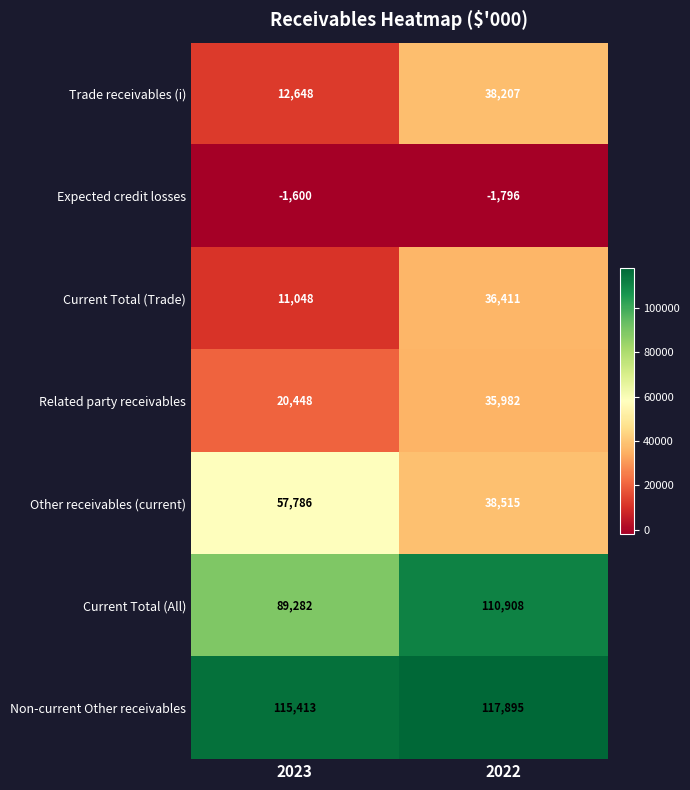

What is the spread (max minus min) of values at 2023?

117013